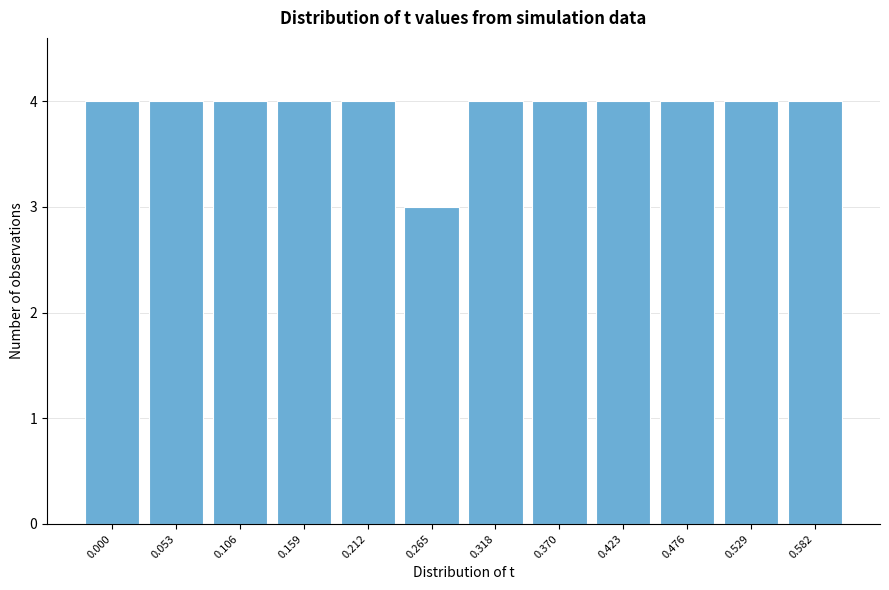

Reading right to left, extract all data points from this chart.

0.582=4	0.529=4	0.476=4	0.423=4	0.370=4	0.318=4	0.265=3	0.212=4	0.159=4	0.106=4	0.053=4	0.000=4